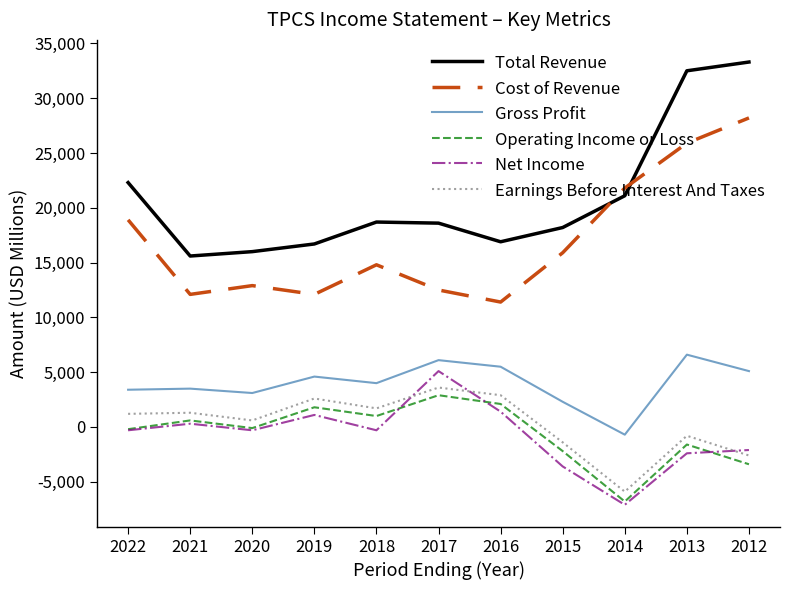

What is the maximum value for Total Revenue?

33300